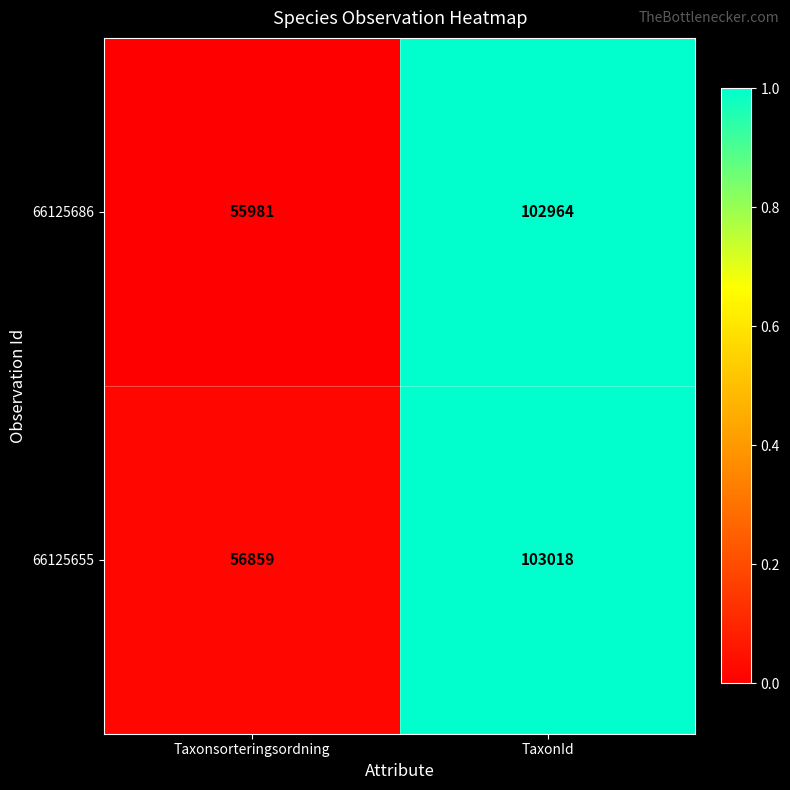

The 66125686 series shows 102964 at TaxonId. True or false?

True